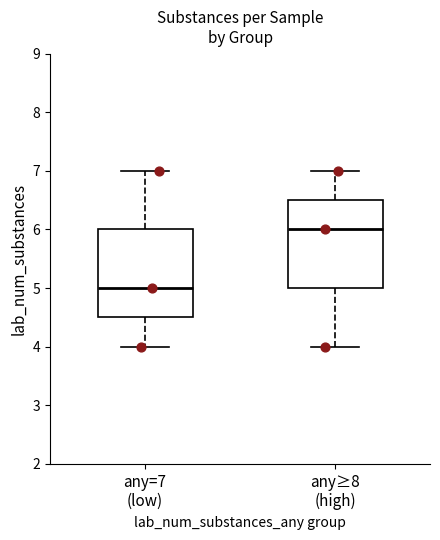

Reading left to right, transcribe this box plot: for each box, give where its median line is, the range the box spans, and where its two whiskers end, as read against the y-axis. The values are not printed on the chart, so give them approximately, as read against the axis.

any=7 (low): median 5.0, box 4.5 to 6.0, whiskers 4.0 to 7.0
any≥8 (high): median 6.0, box 5.0 to 6.5, whiskers 4.0 to 7.0